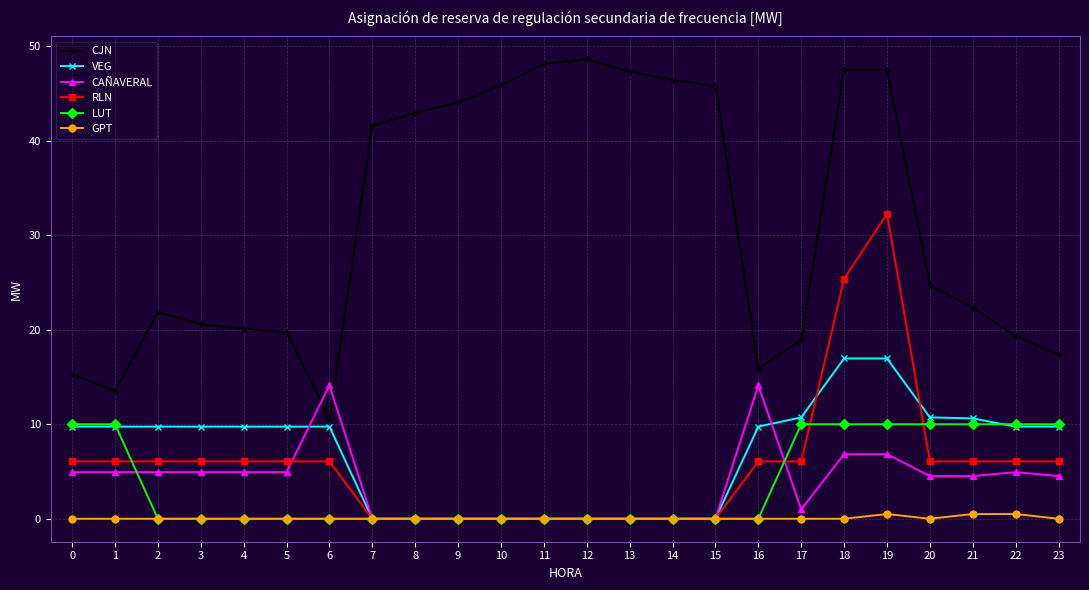

True or false: CAÑAVERAL has more than 1 interior local peaks.

True